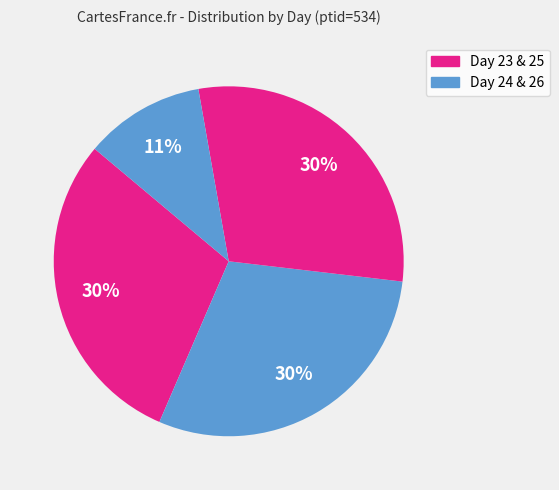

How many segments does this pie chart have?

4